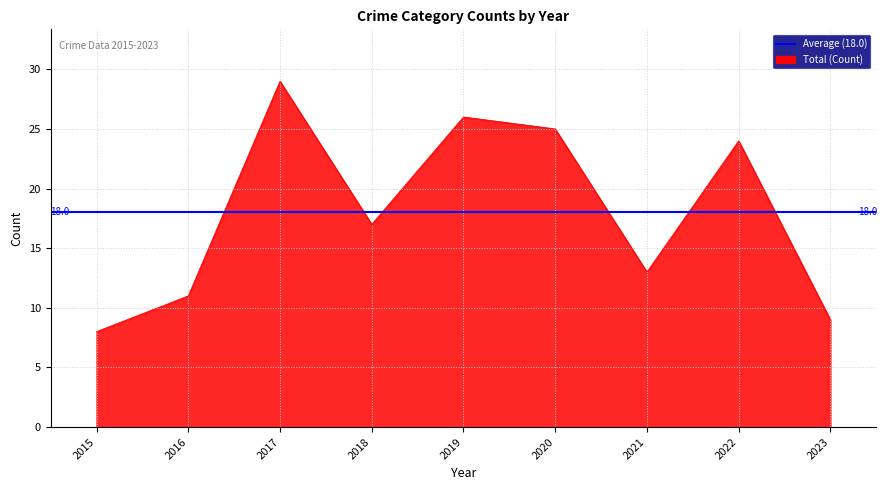

How many categories are shown in the chart?

9